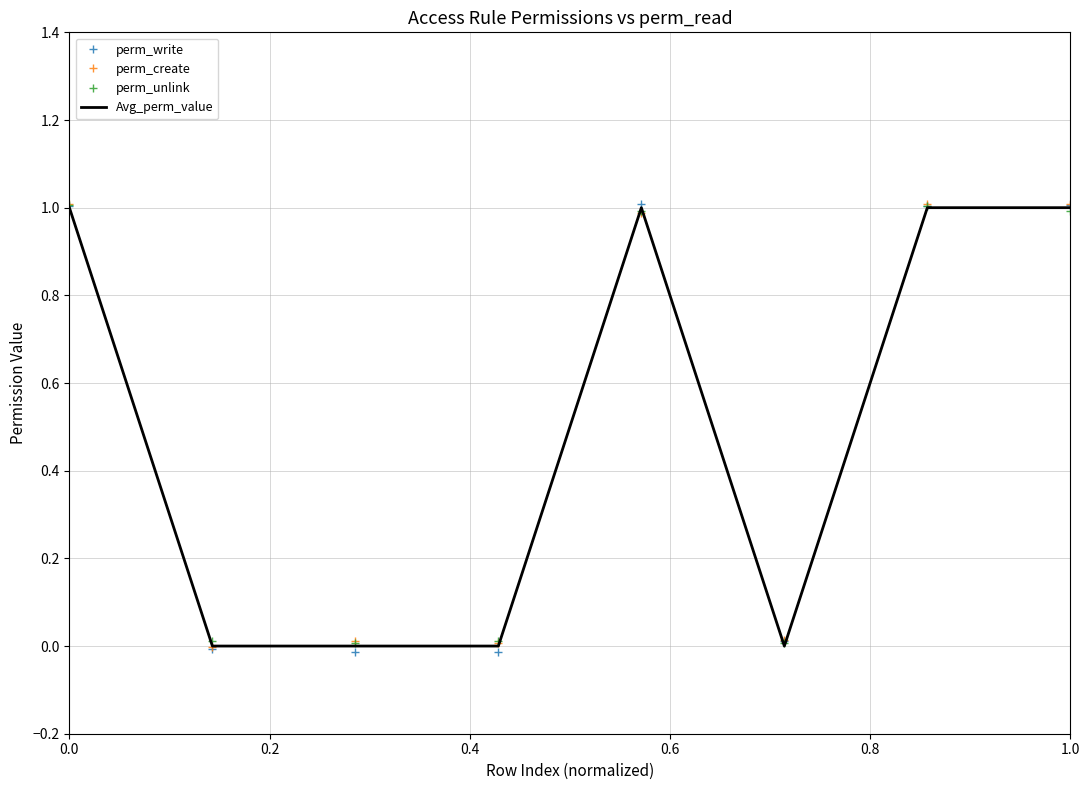

What is the difference between the maximum and minimum values in the Avg_perm_value series?

1.0